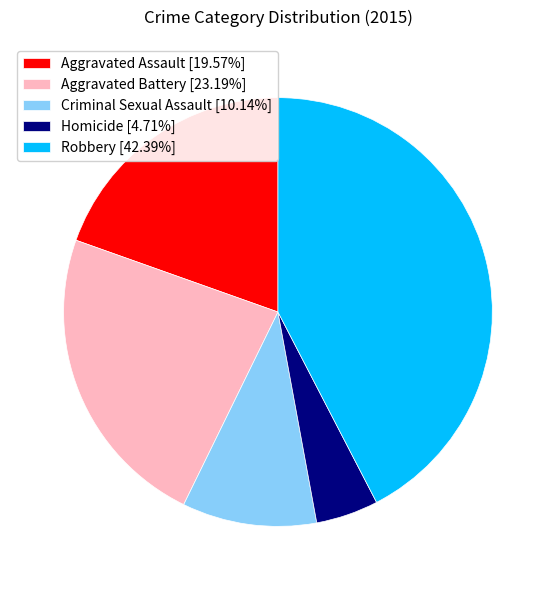

Approximately how many times larger is the value at Robbery [42.39%] compared to Criminal Sexual Assault [10.14%]?

4.2